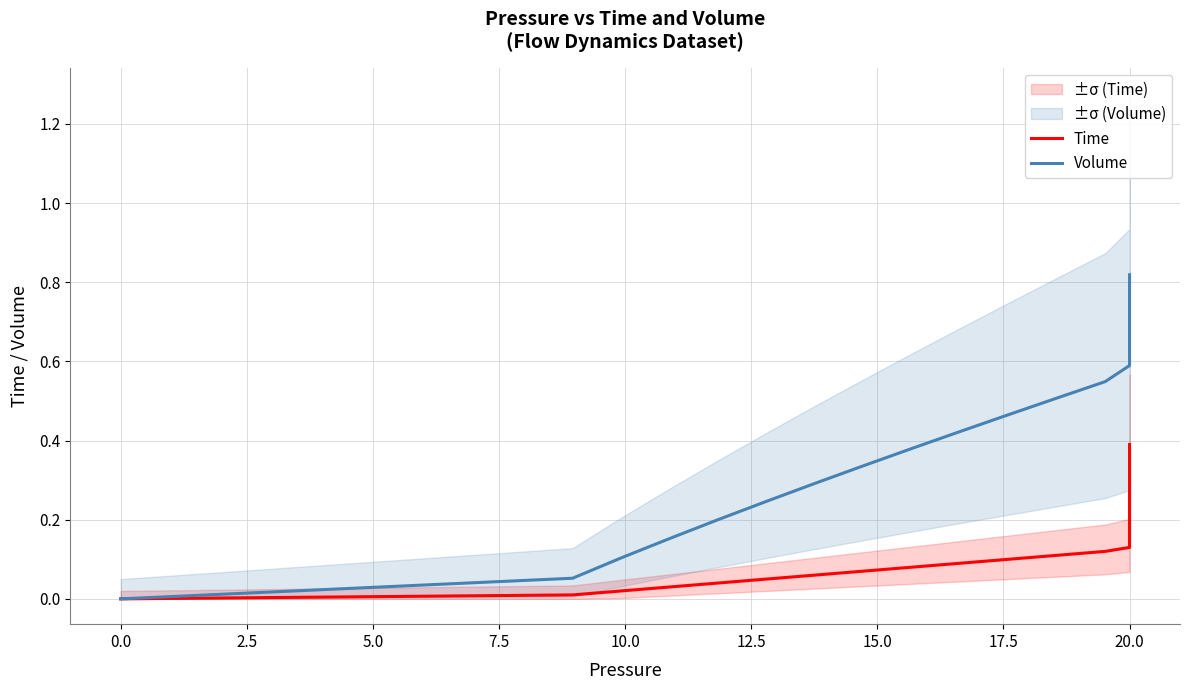

How many values in the Time series exceed 0?

39